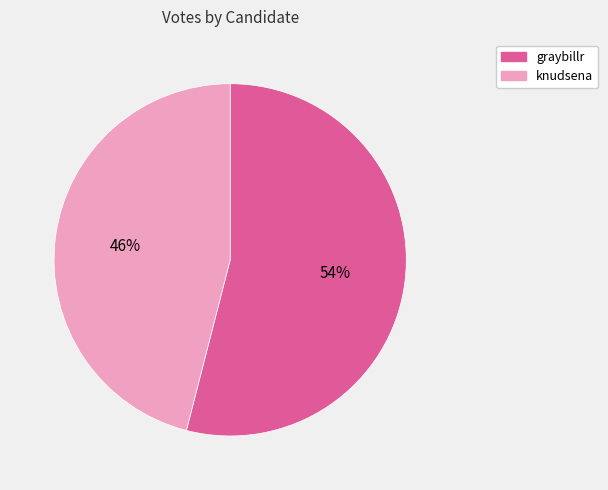

Rank the categories by value from lowest to highest.

knudsena, graybillr